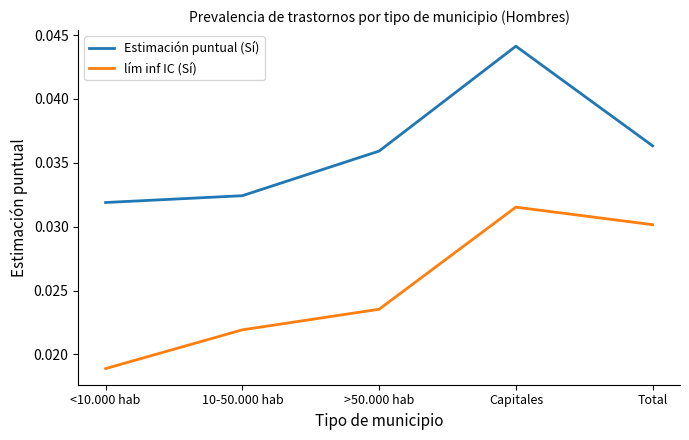

Where is lím inf IC (Sí) nearest to the value 0?

<10.000 hab